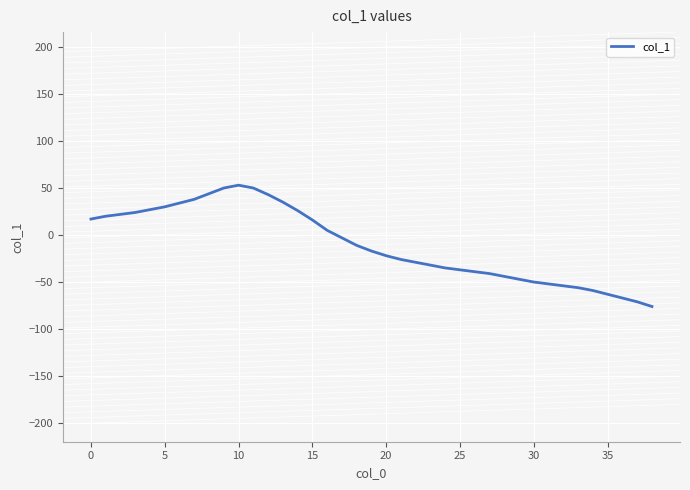

What is the smallest value displayed?

-76